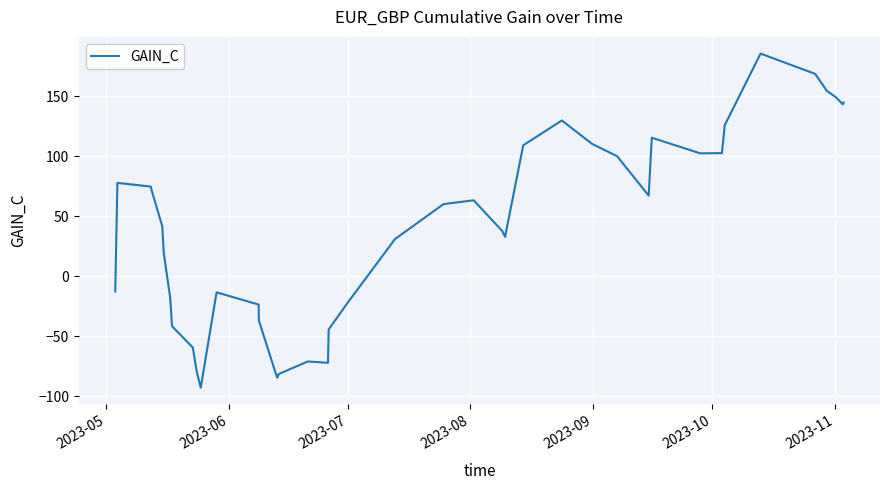

What is the difference between the maximum and minimum values?

278.4